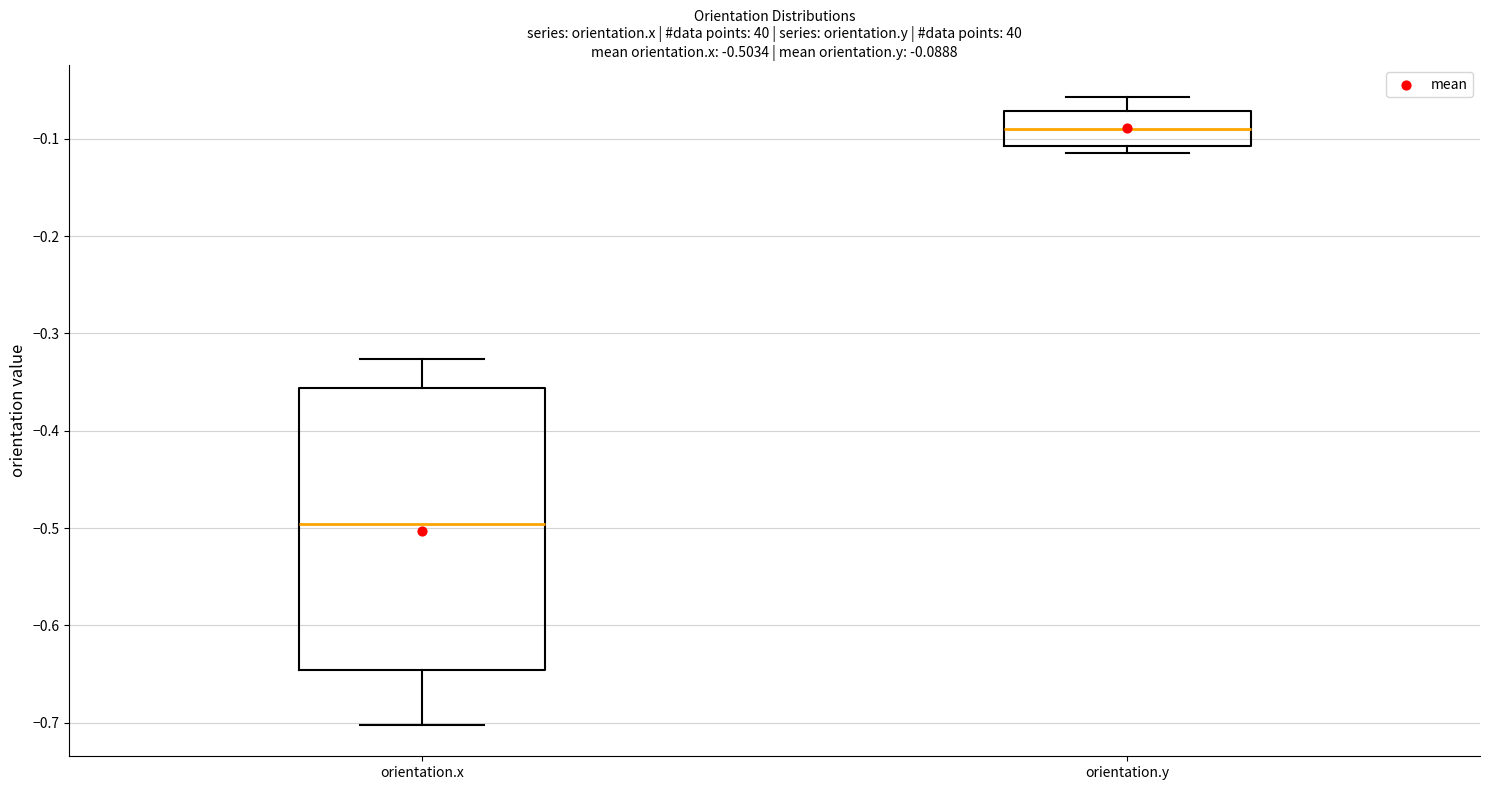

Which box's median line is the highest?

orientation.y